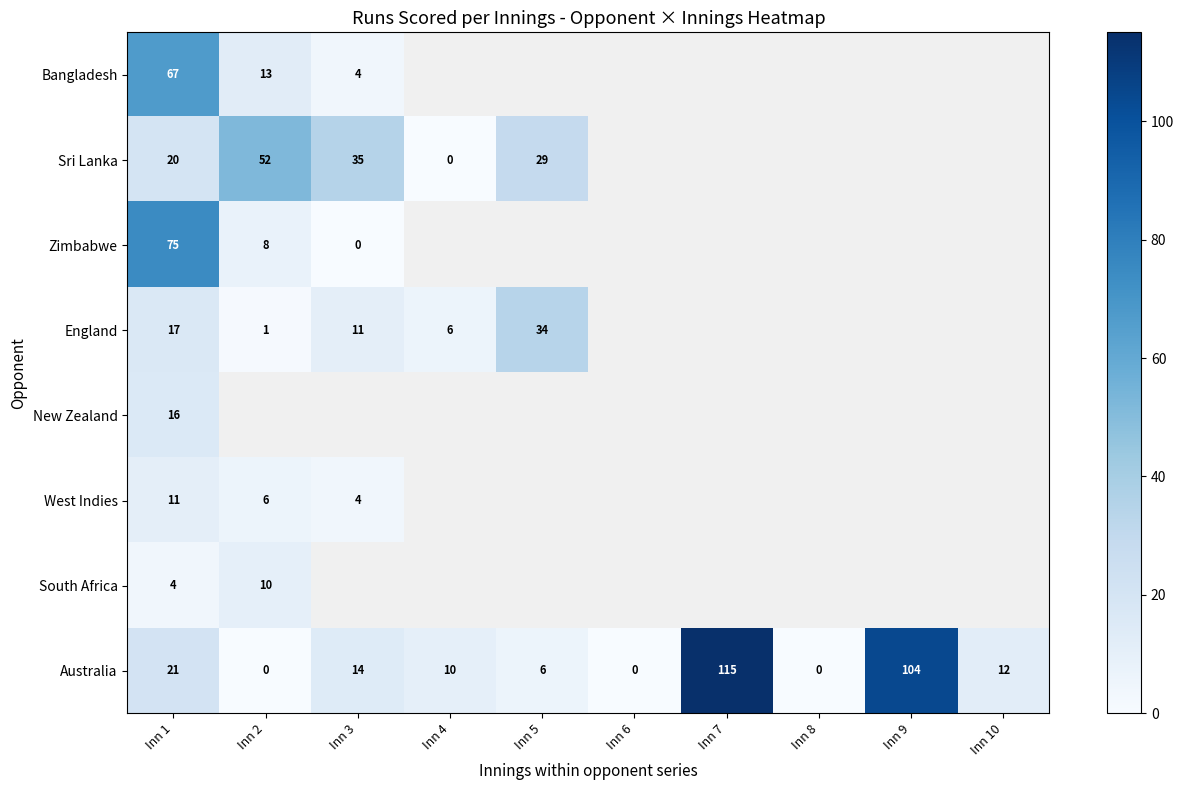

Which label corresponds to the largest value in the chart?

Inn 7